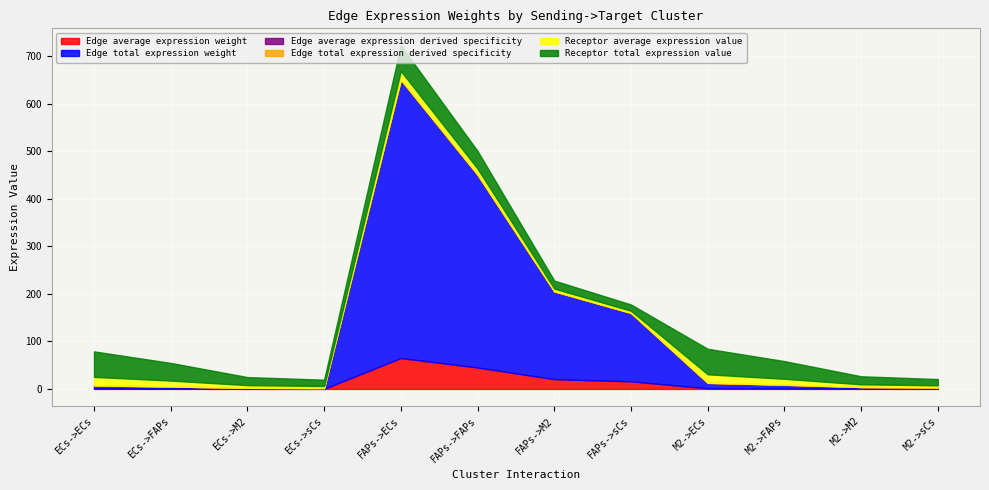

Where does the Receptor total expression value series first go above 37?

ECs->ECs